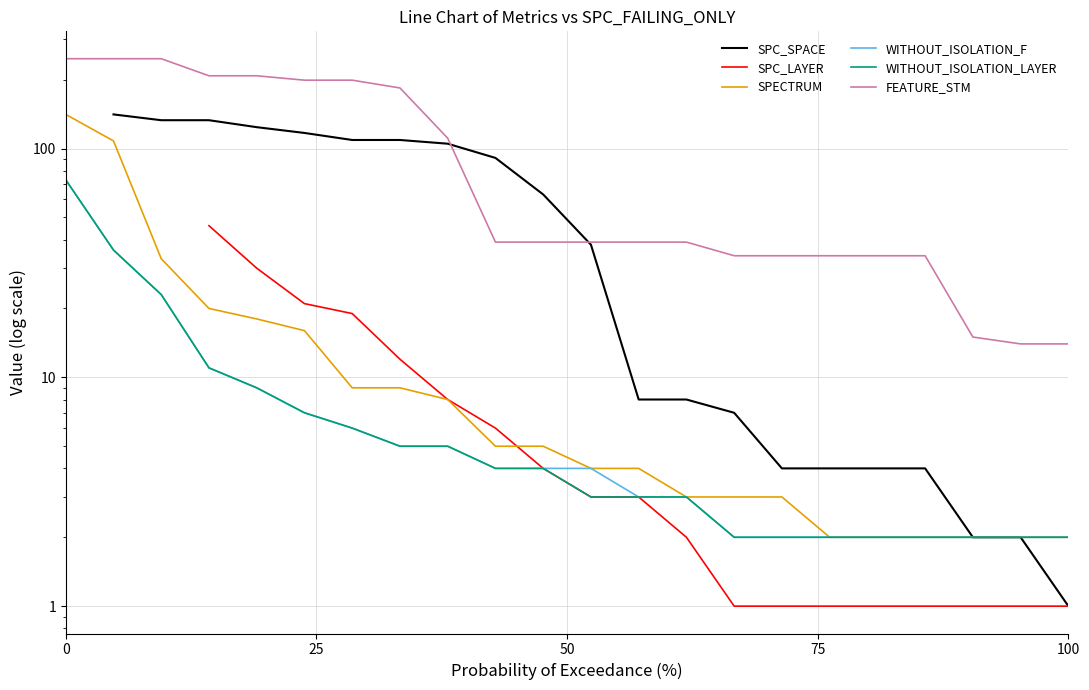

Which series has the largest range (max minus min)?

FEATURE_STM